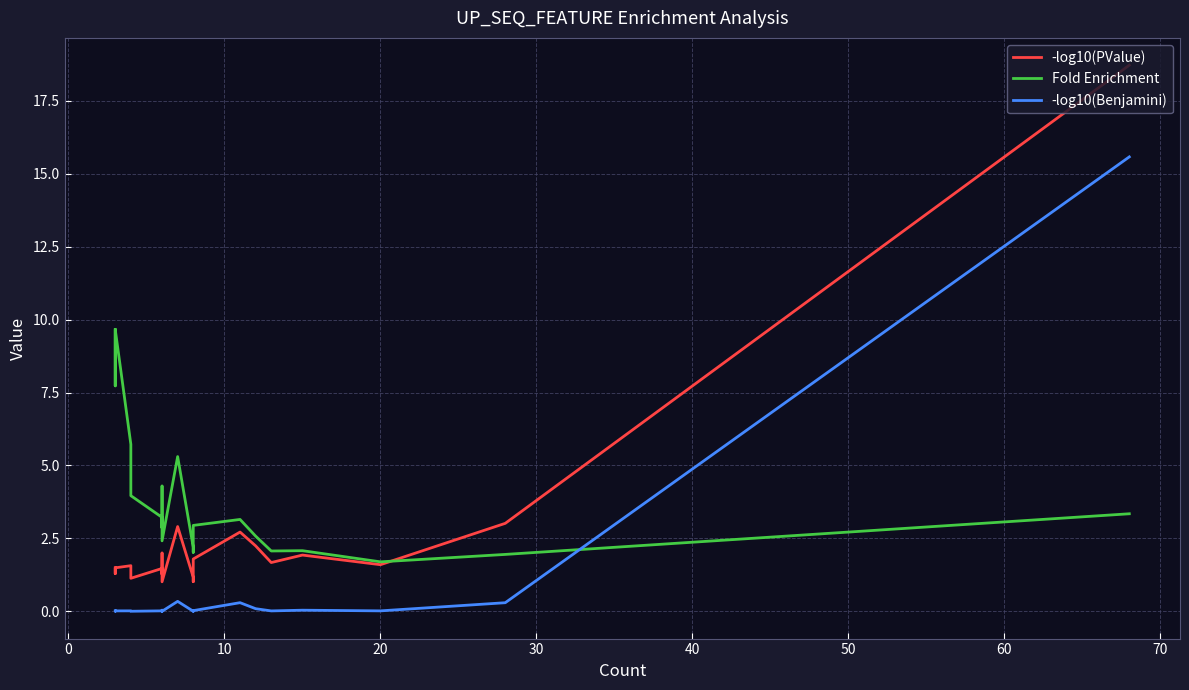

Which series has the largest total across all categories?

Fold Enrichment